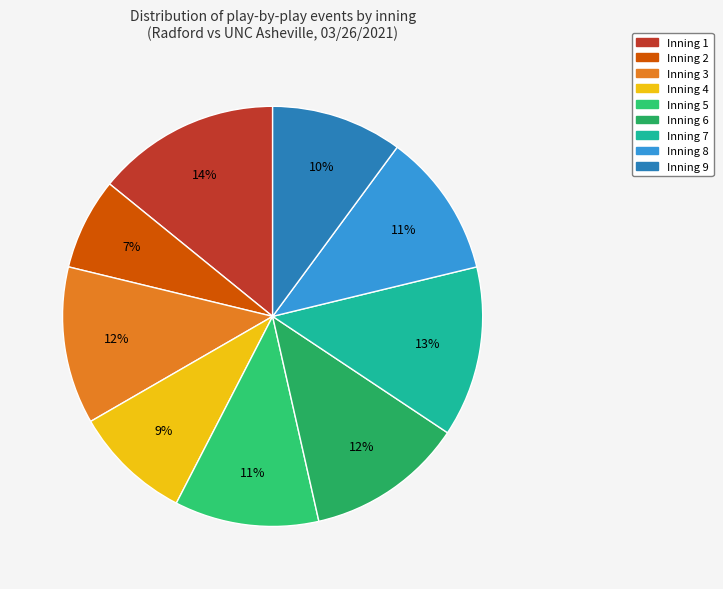

To the nearest percent, what is the combined percentage of Inning 4 and Inning 8?

20%